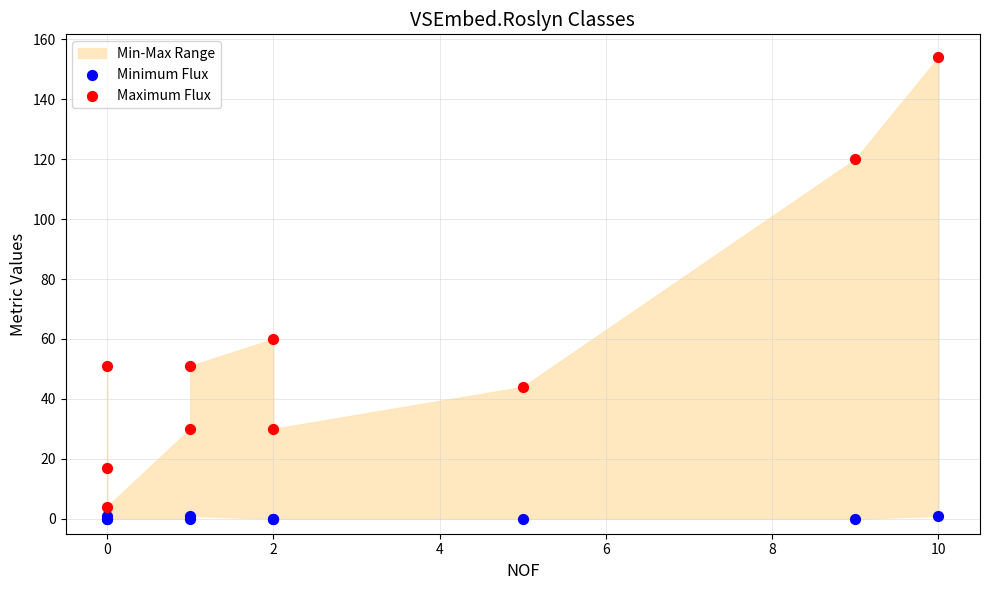

Which series reaches the maximum Y coordinate?

Maximum Flux